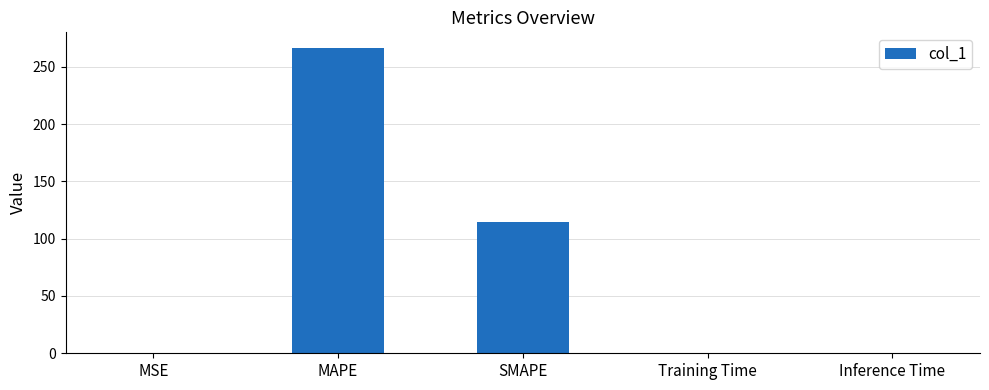

The value at SMAPE is 114.3. True or false?

True